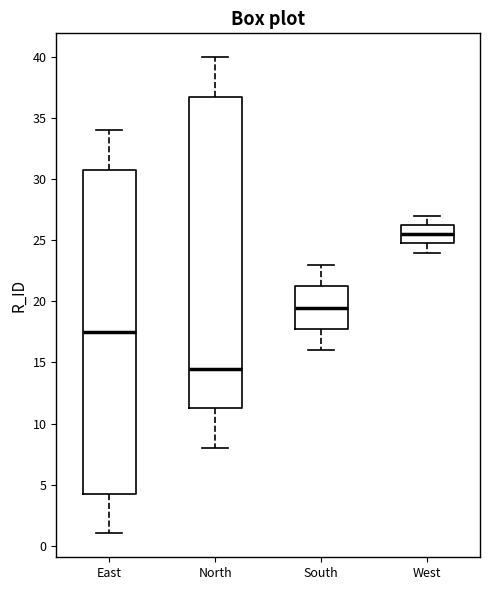

Which box is the tallest, from its lower edge to its upper edge?

East